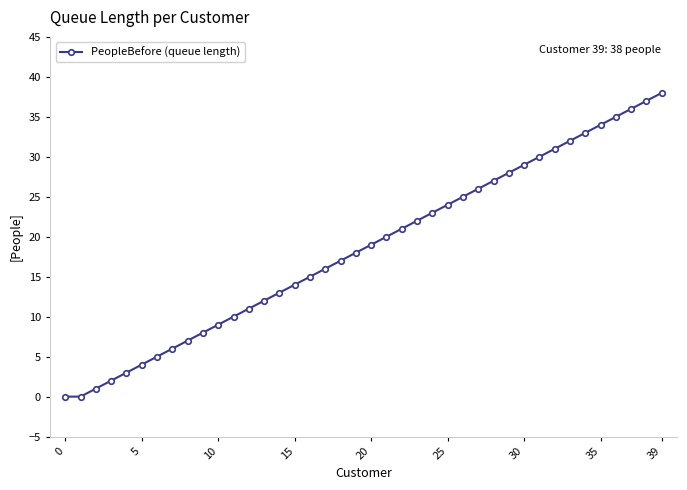

What is the maximum value shown in the chart?

38